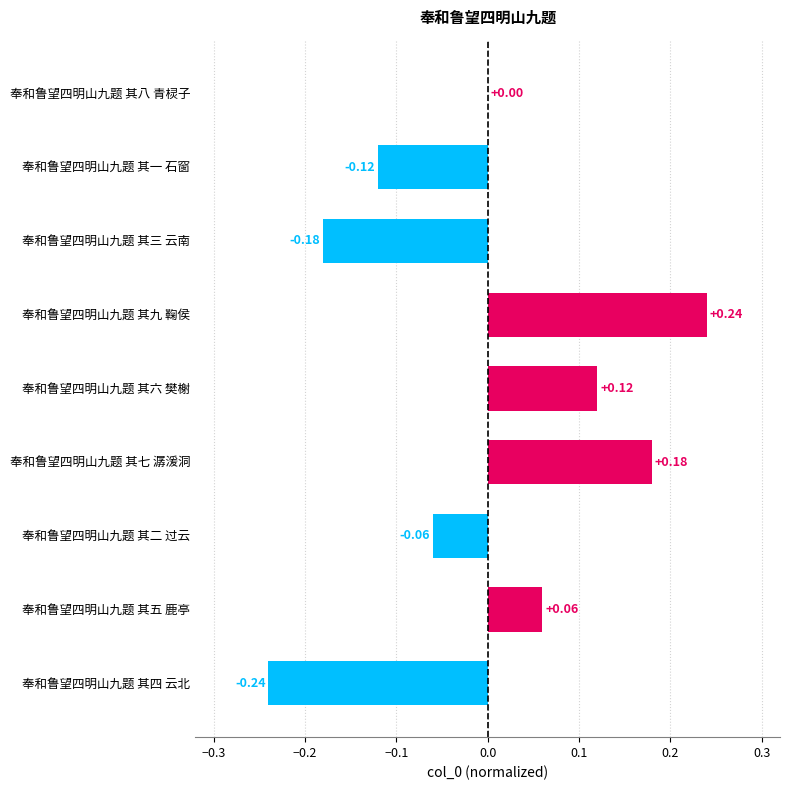

Which has a higher value, 奉和鲁望四明山九题 其九 鞠侯 or 奉和鲁望四明山九题 其七 潺湲洞?

奉和鲁望四明山九题 其九 鞠侯